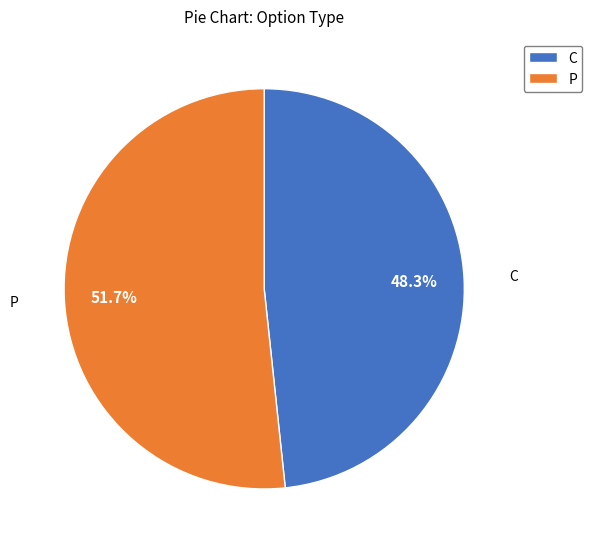

What is the ratio of the value at C to the value at P?

0.9